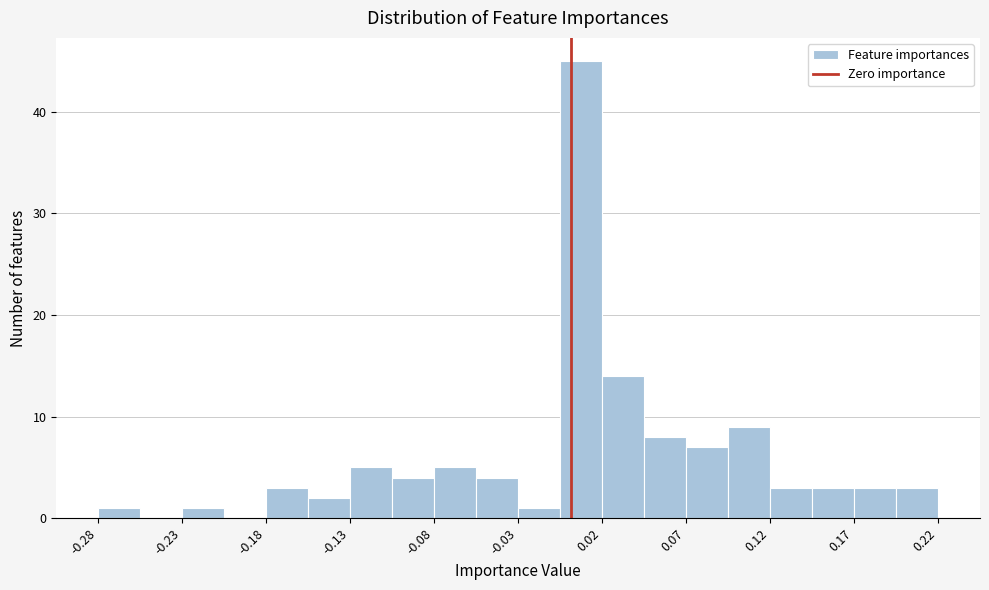

Read against the x-axis, roughly where is the centre of the tallest bar?

0.01